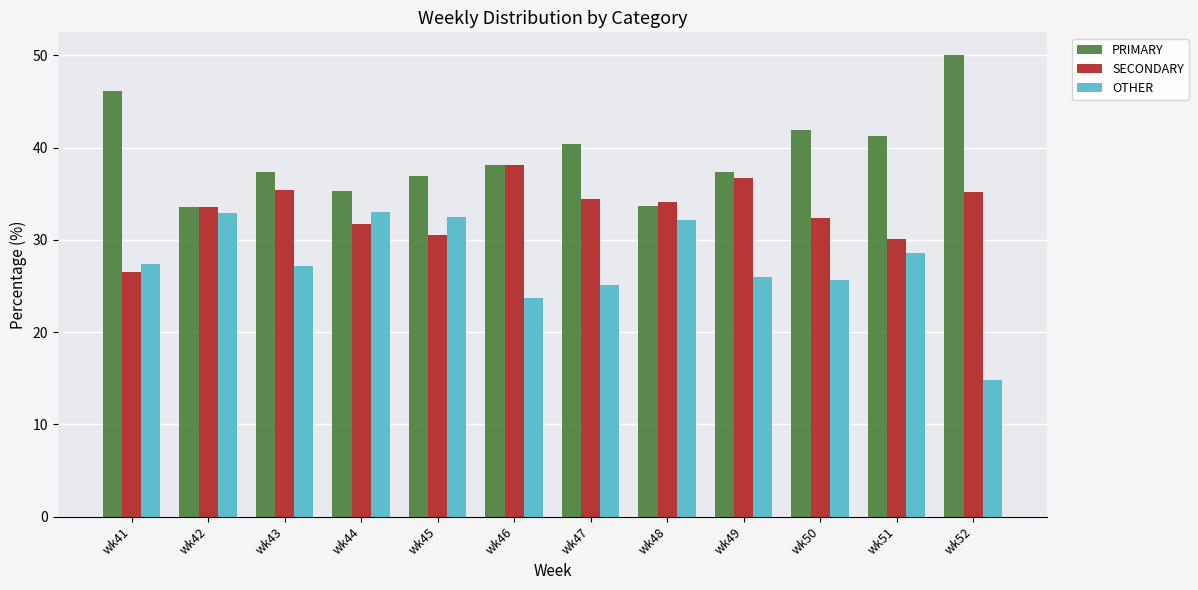

Does the chart contain stacked bars?

No